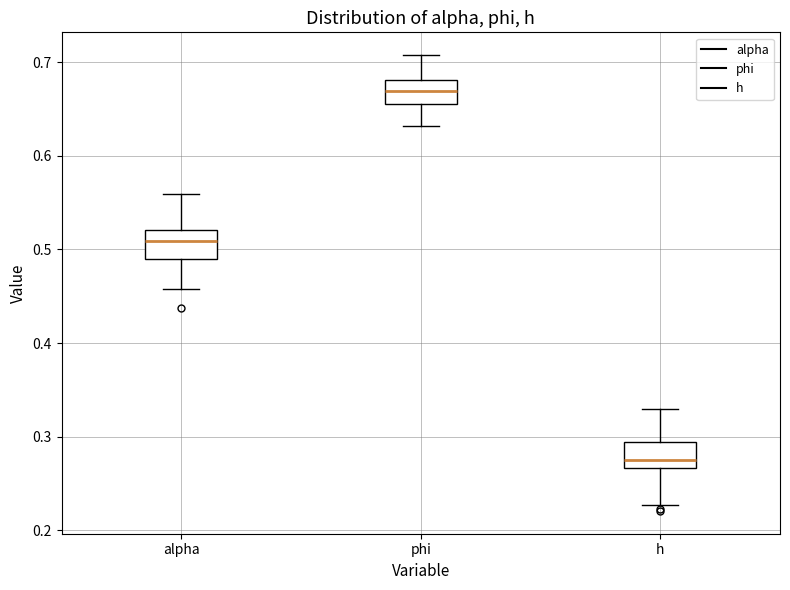

Reading left to right, read every box against the y-axis: the position of its median line, the range the box covers, and the ends of its whiskers. The values are not printed on the chart, so give them approximately, as read against the axis.

alpha: median 0.51, box 0.49 to 0.52, whiskers 0.46 to 0.56
phi: median 0.67, box 0.66 to 0.68, whiskers 0.63 to 0.71
h: median 0.27 (just above the box's lower edge), box 0.27 to 0.29, whiskers 0.23 to 0.33